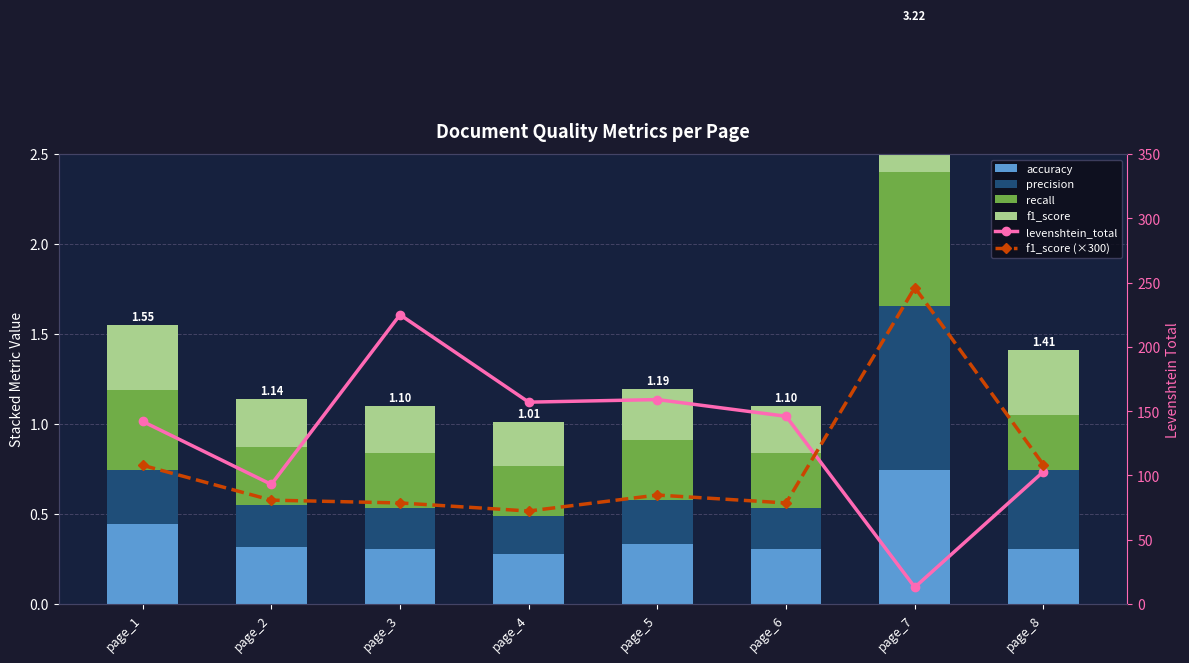

Reading left to right, what are all the values shown in this chart?

accuracy: page_1=0.4	page_2=0.3	page_3=0.3	page_4=0.3	page_5=0.3	page_6=0.3	page_7=0.7	page_8=0.3
precision: page_1=0.3	page_2=0.2	page_3=0.2	page_4=0.2	page_5=0.2	page_6=0.2	page_7=0.9	page_8=0.4
recall: page_1=0.4	page_2=0.3	page_3=0.3	page_4=0.3	page_5=0.3	page_6=0.3	page_7=0.7	page_8=0.3
f1_score: page_1=0.4	page_2=0.3	page_3=0.3	page_4=0.2	page_5=0.3	page_6=0.3	page_7=0.8	page_8=0.4
levenshtein_total: page_1=142.0	page_2=93.0	page_3=225.0	page_4=157.0	page_5=159.0	page_6=146.0	page_7=13.0	page_8=103.0
f1_score (×300): page_1=107.9	page_2=80.8	page_3=78.6	page_4=72.3	page_5=84.7	page_6=78.6	page_7=246.2	page_8=108.2